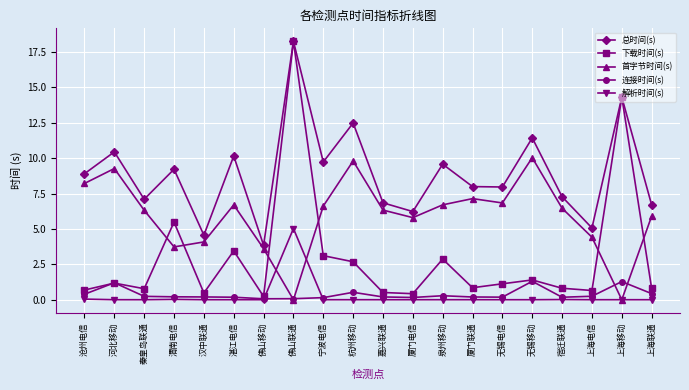

At which category is the sum across all series the highest?

佛山联通